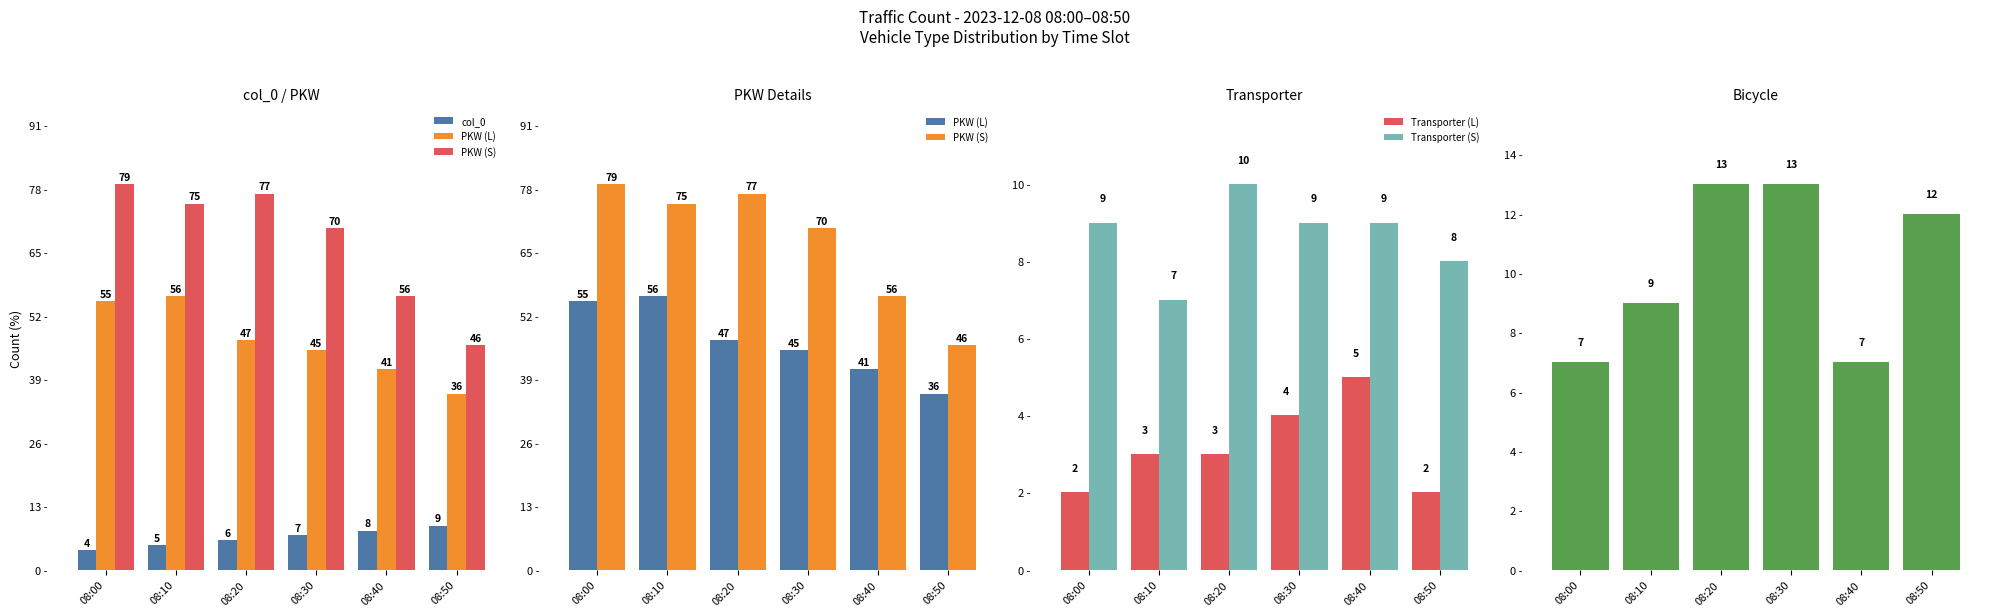

At which category is the sum across all series the highest?

08:00